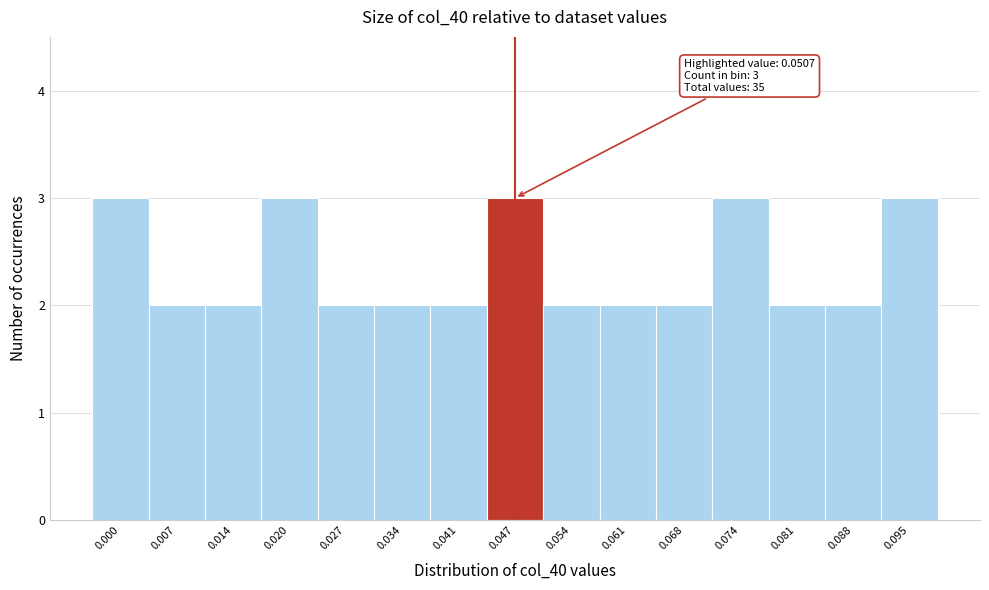

Reading left to right, extract all data points from this chart.

3	2	2	3	2	2	2	3	2	2	2	3	2	2	3